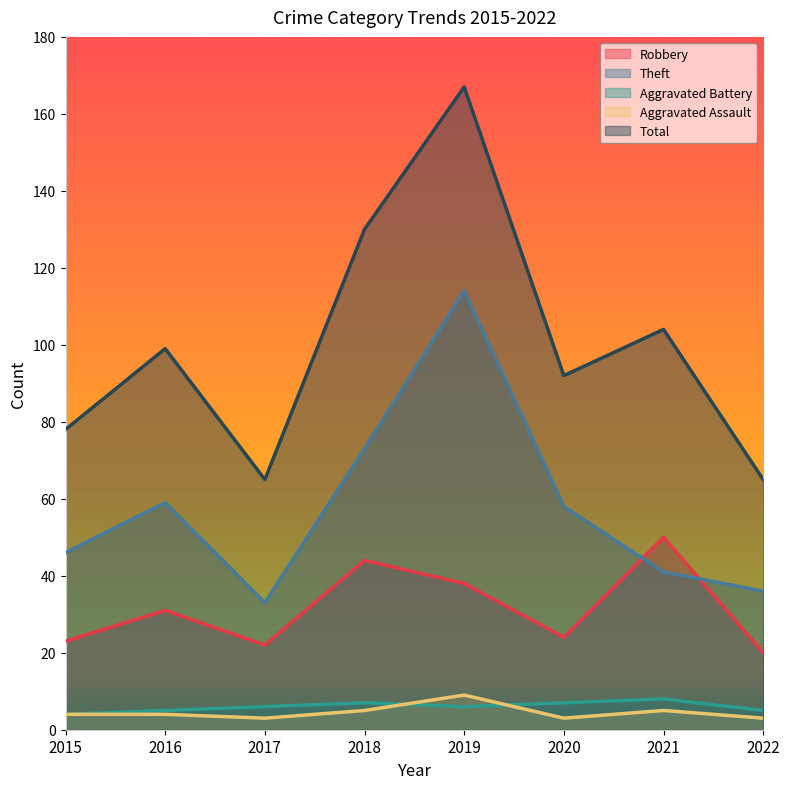

Count the number of categories in the chart.

8